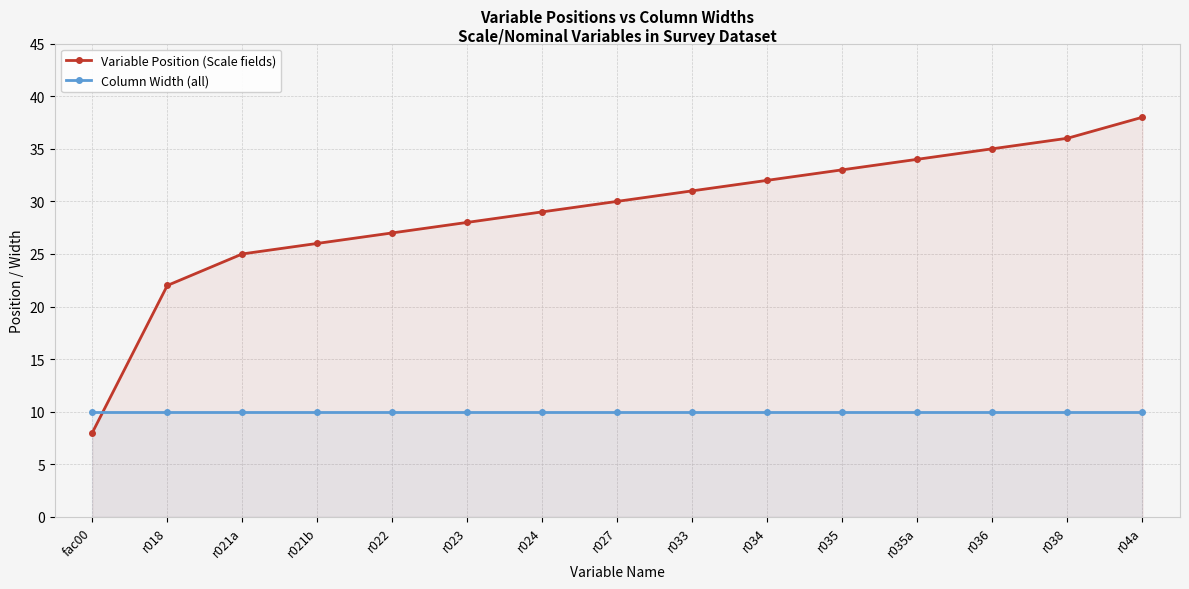

What is the total value across all series at r04a?

48